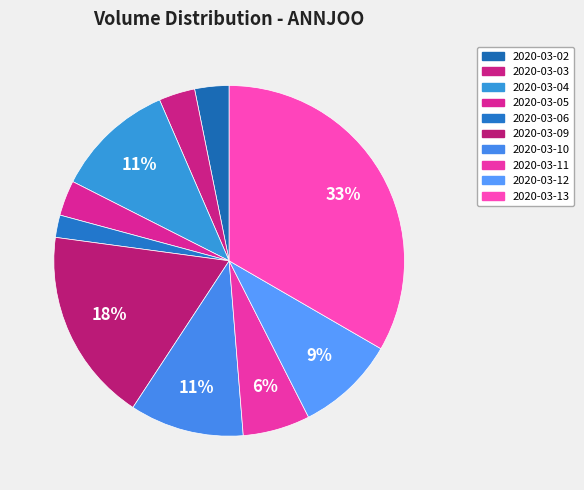

Which slice is the smallest?

2020-03-06